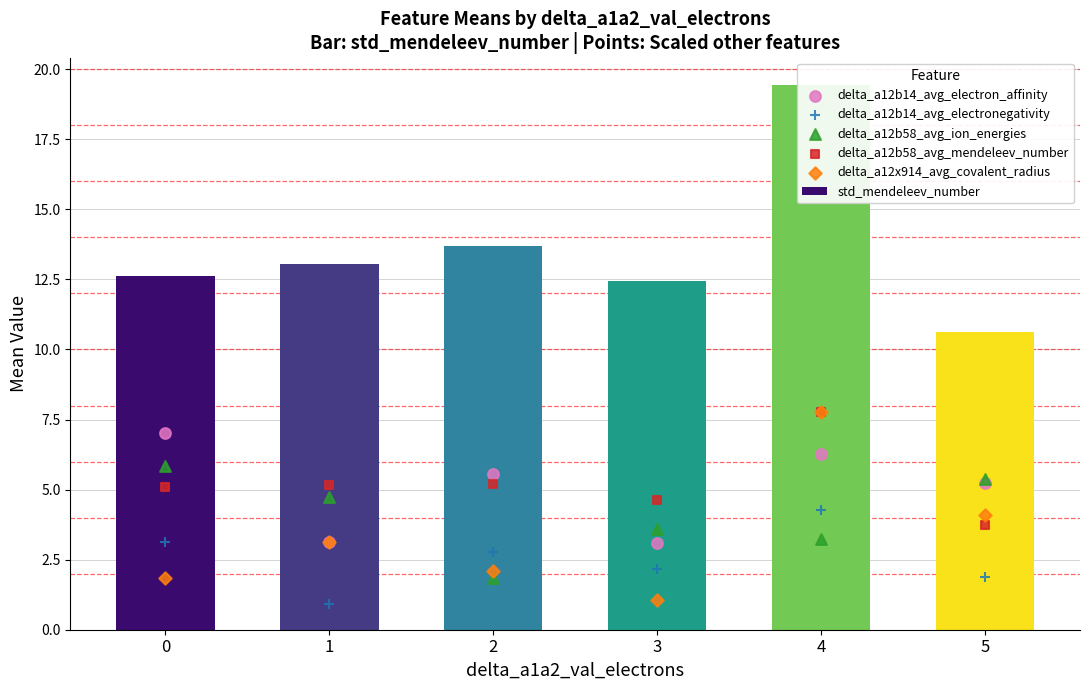

Which series contains the highest Y value?

std_mendeleev_number